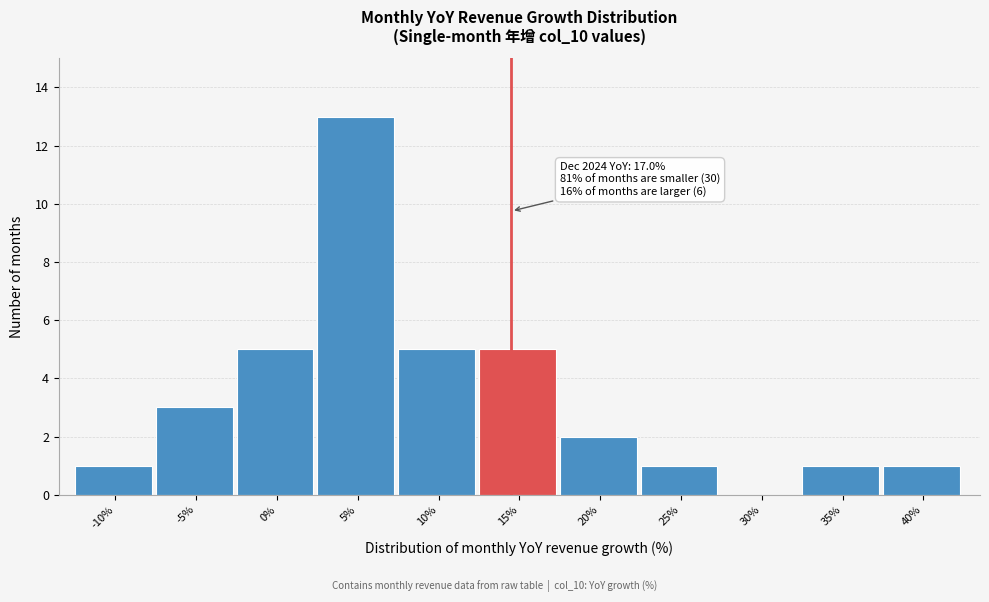

Reading left to right, extract all data points from this chart.

-10%=1	-5%=3	0%=5	5%=13	10%=5	15%=5	20%=2	25%=1	30%=0	35%=1	40%=1